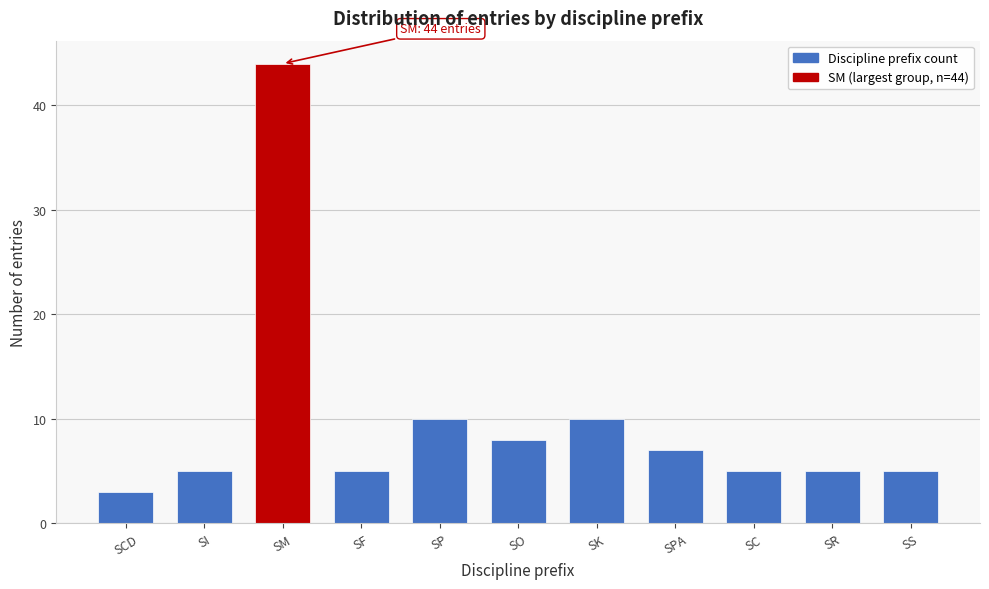

Reading left to right, list all the values displayed in this chart.

SCD=3	SI=5	SM=44	SF=5	SP=10	SO=8	SK=10	SPA=7	SC=5	SR=5	SS=5